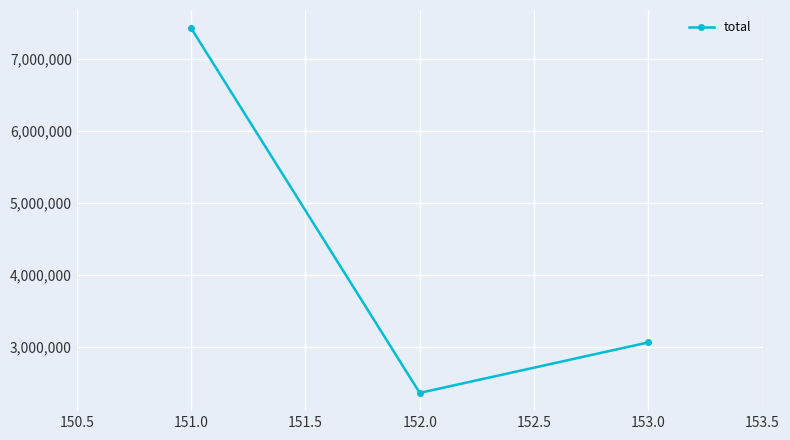

Approximately how many times larger is the value at 152.0 compared to 153.0?

0.8